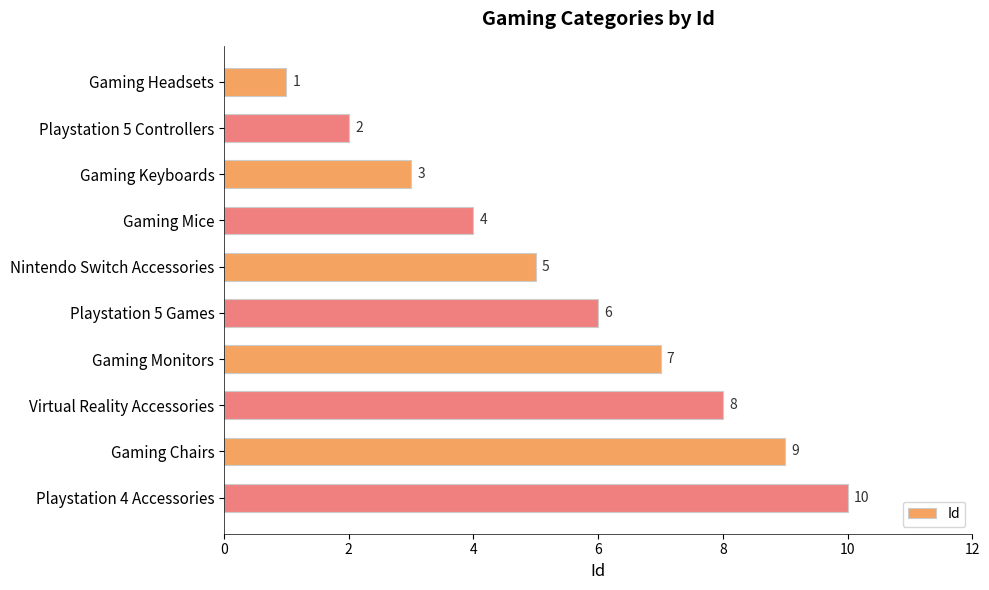

What is the sum of the values at Gaming Headsets and Playstation 4 Accessories?

11